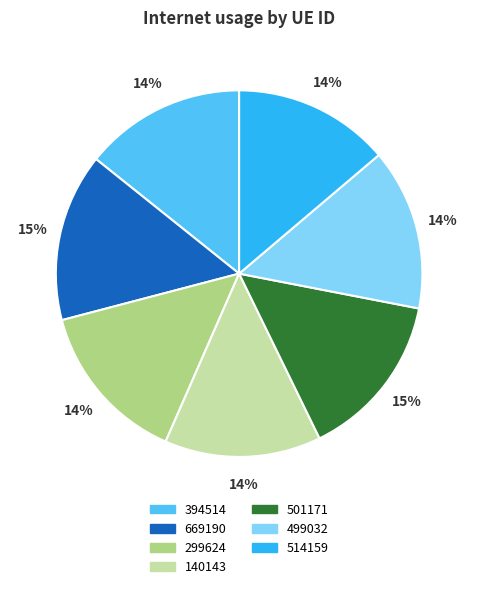

Is there any slice that represents more than half of the pie?

No